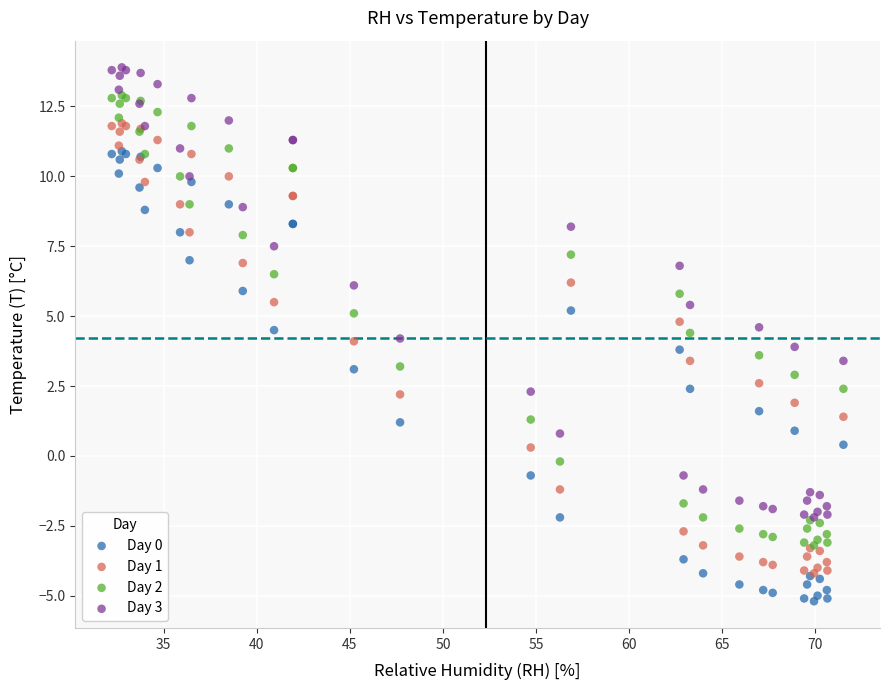

What are all the series names shown in the legend?

Day 0, Day 1, Day 2, Day 3